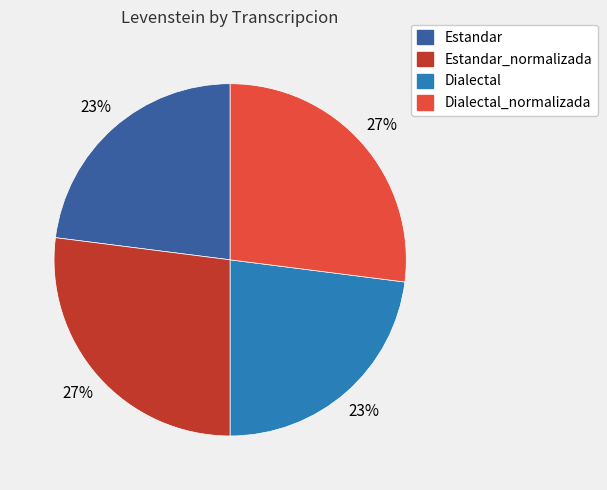

How many segments does this pie chart have?

4